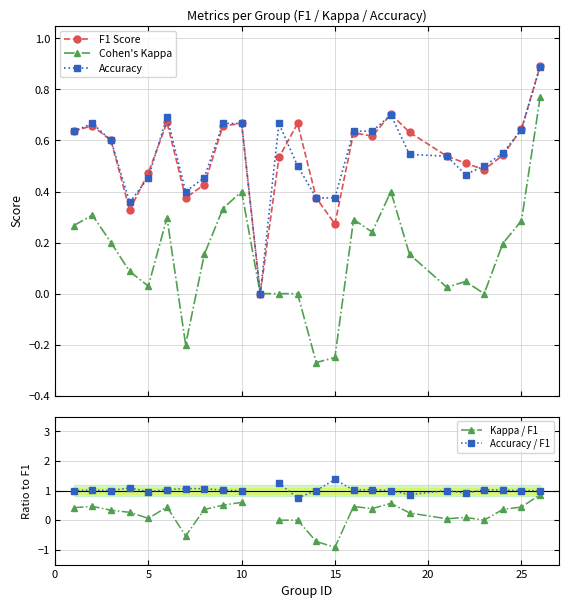

What is the highest value of the Accuracy series?

0.9